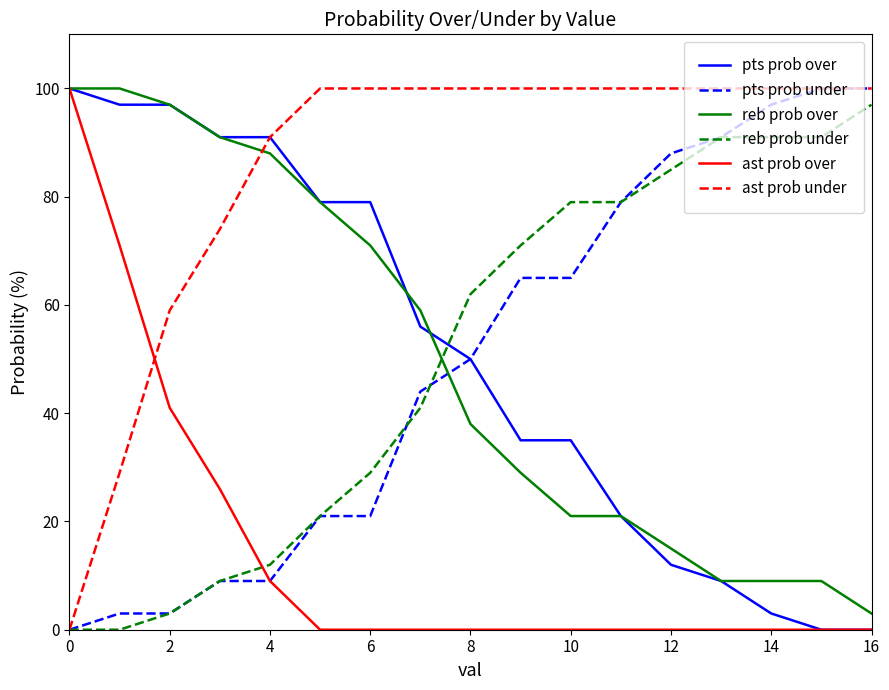

Which series has the largest total across all categories?

ast prob under